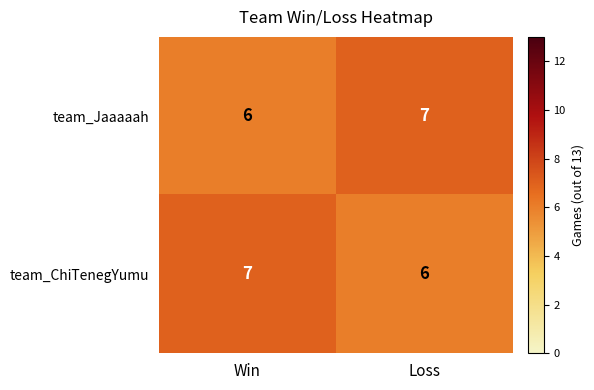

Rank the series at Loss from lowest to highest value.

team_ChiTenegYumu, team_Jaaaaah